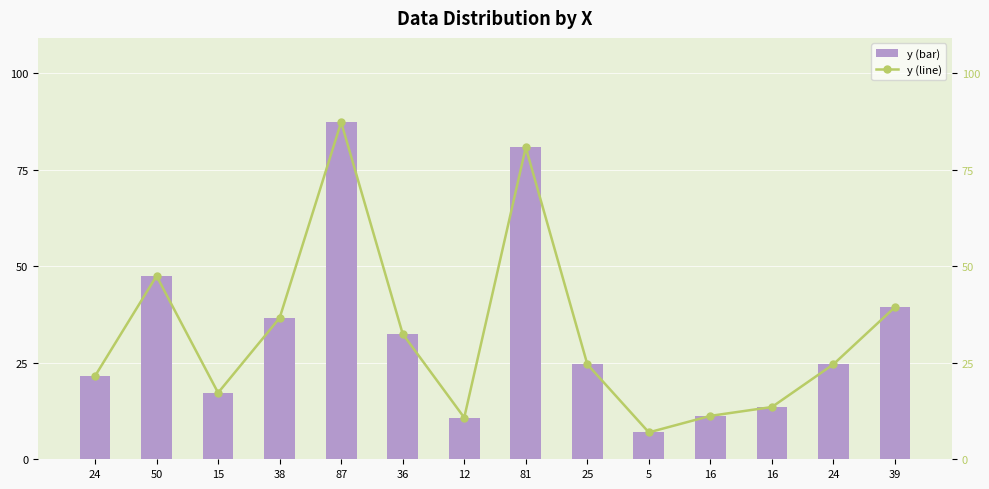

What is the sum of all y (line) values?

454.5